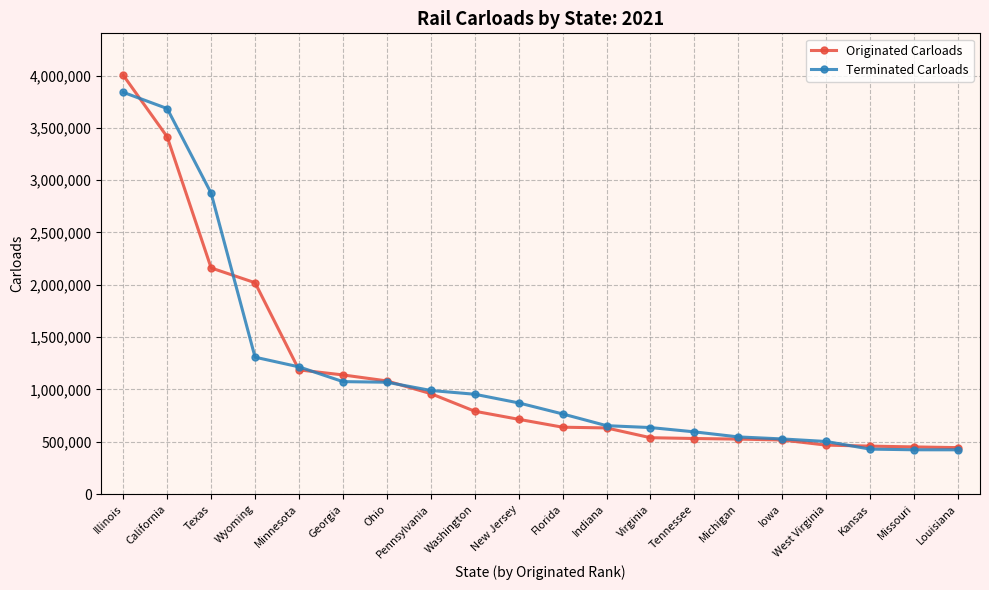

What is the label of the 8th point from the left?

Pennsylvania